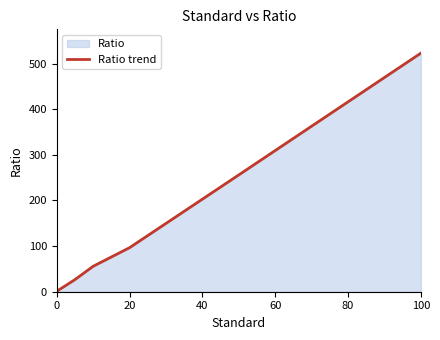

What is the value of the 6th point from the left?

96.5